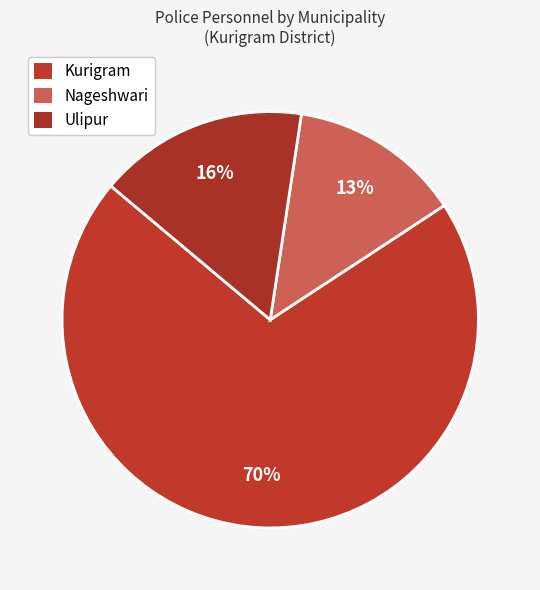

Which category accounts for the majority?

Kurigram